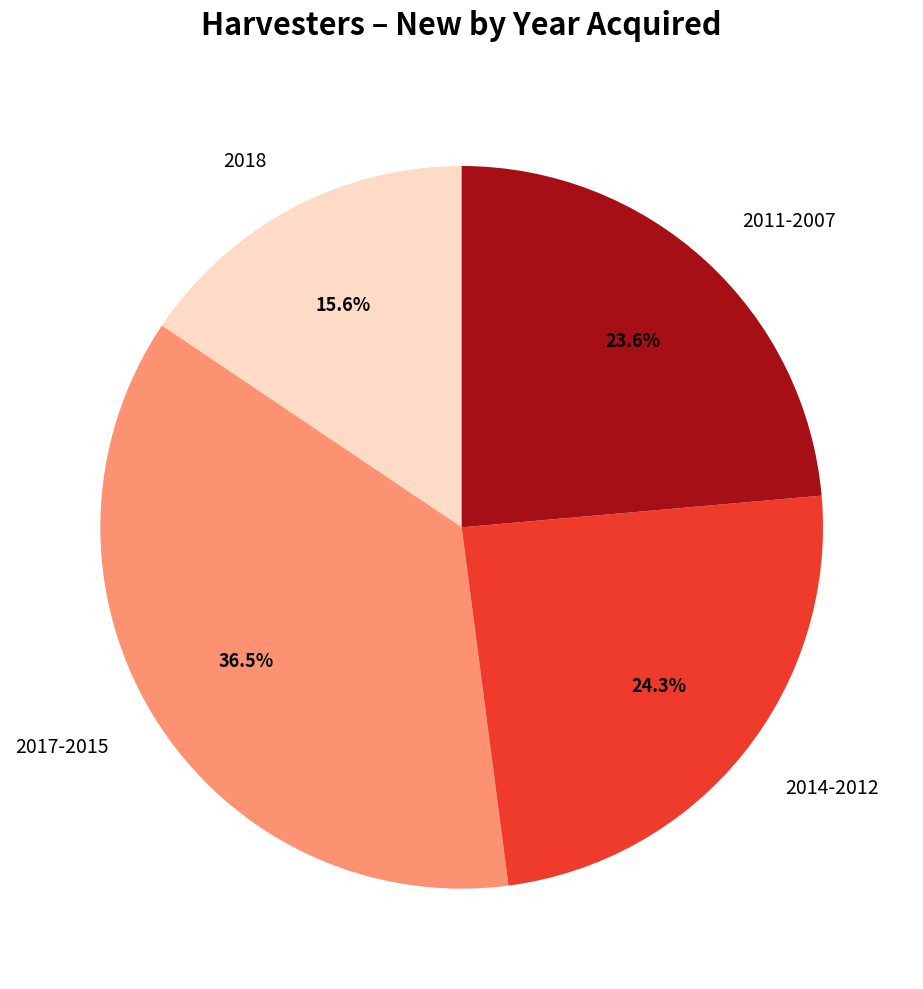

Between 2017-2015 and 2018, which is larger?

2017-2015